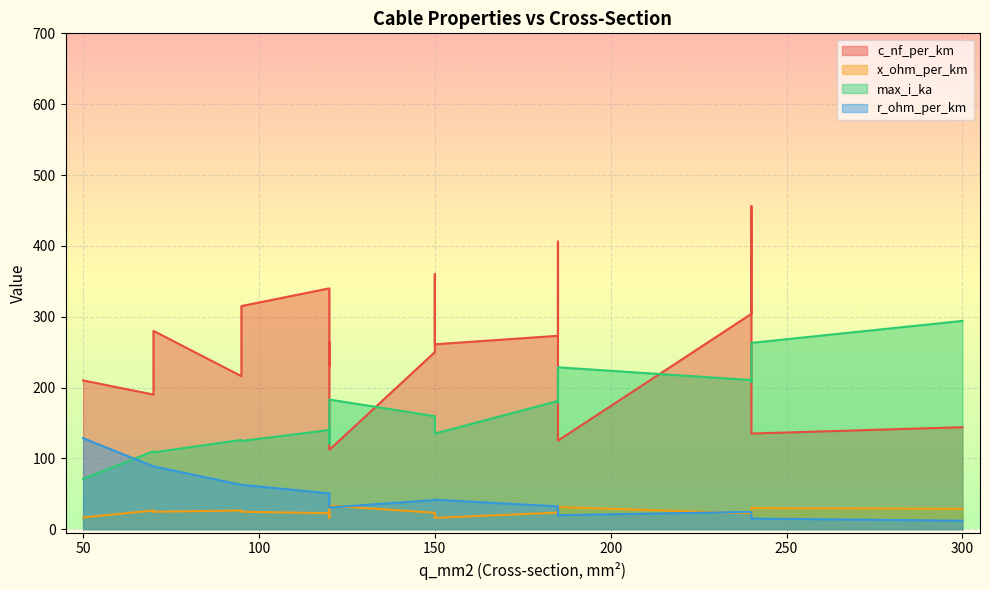

True or false: max_i_ka and r_ohm_per_km intersect in this chart.

True